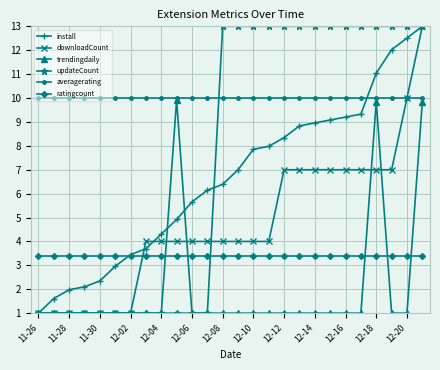

True or false: ratingcount and trendingdaily cross at least once.

True